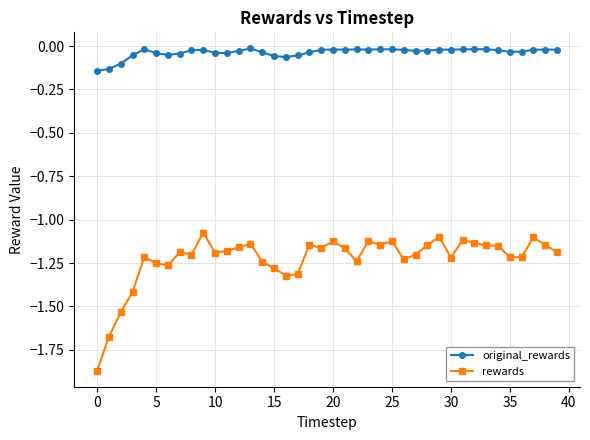

Rank the series by their average value, from highest to lowest.

original_rewards, rewards